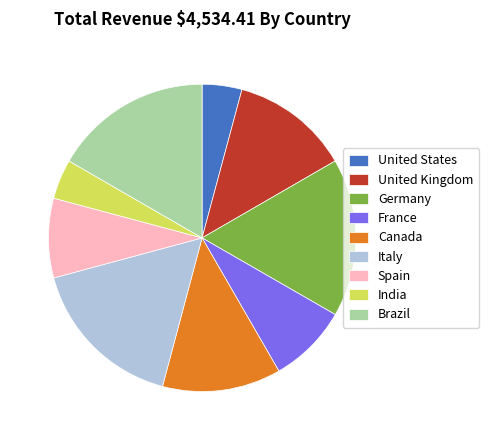

How many slices are in this pie chart?

9